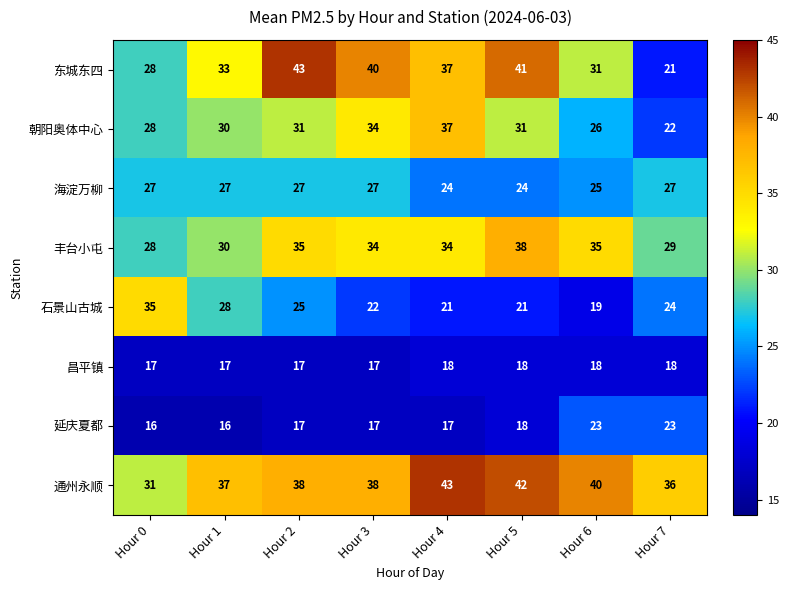

Which series has the largest total across all categories?

通州永顺